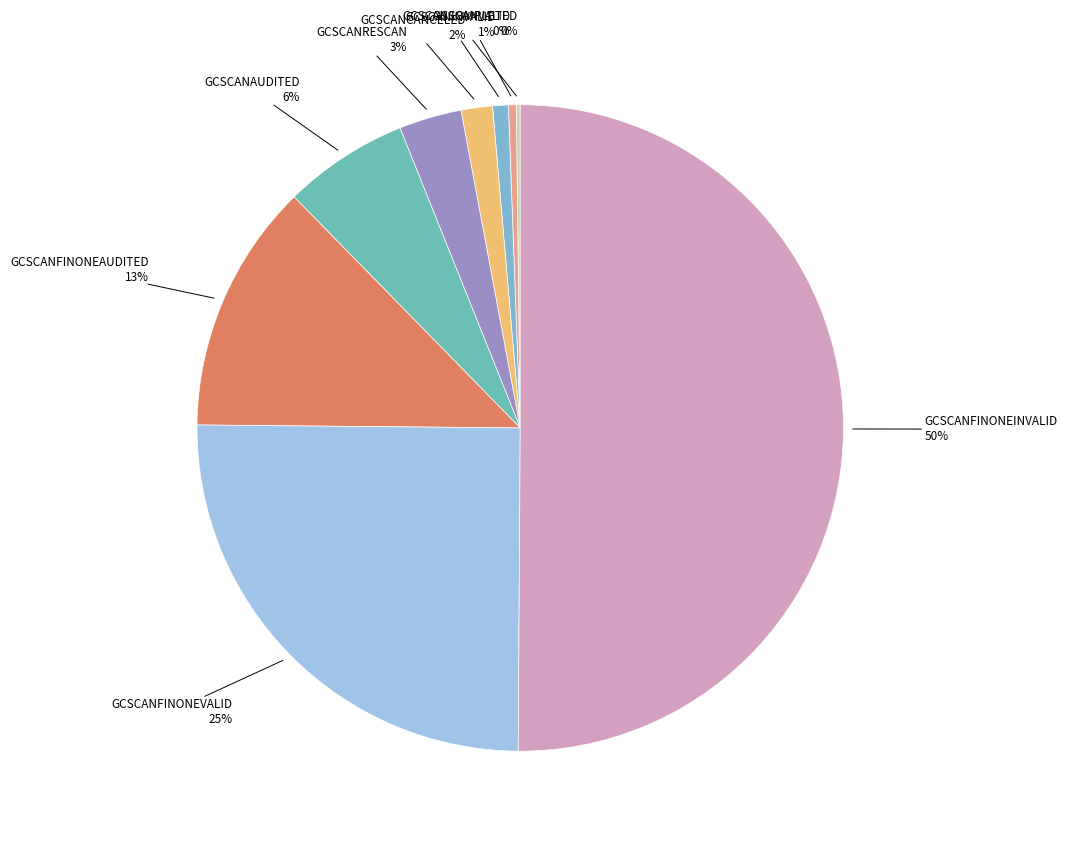

Which category has the biggest portion of the pie?

GCSCANFINONEINVALID